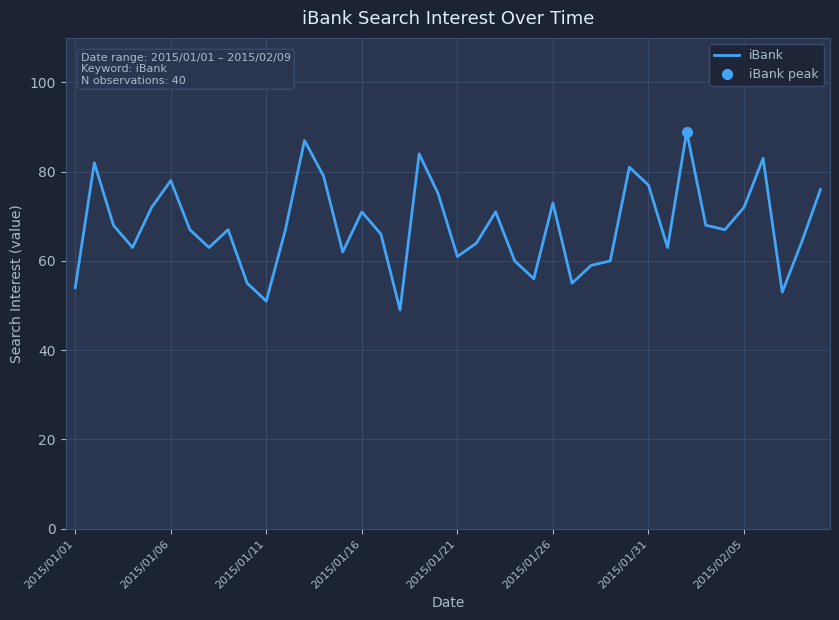

The value at 28 is 29. True or false?

False